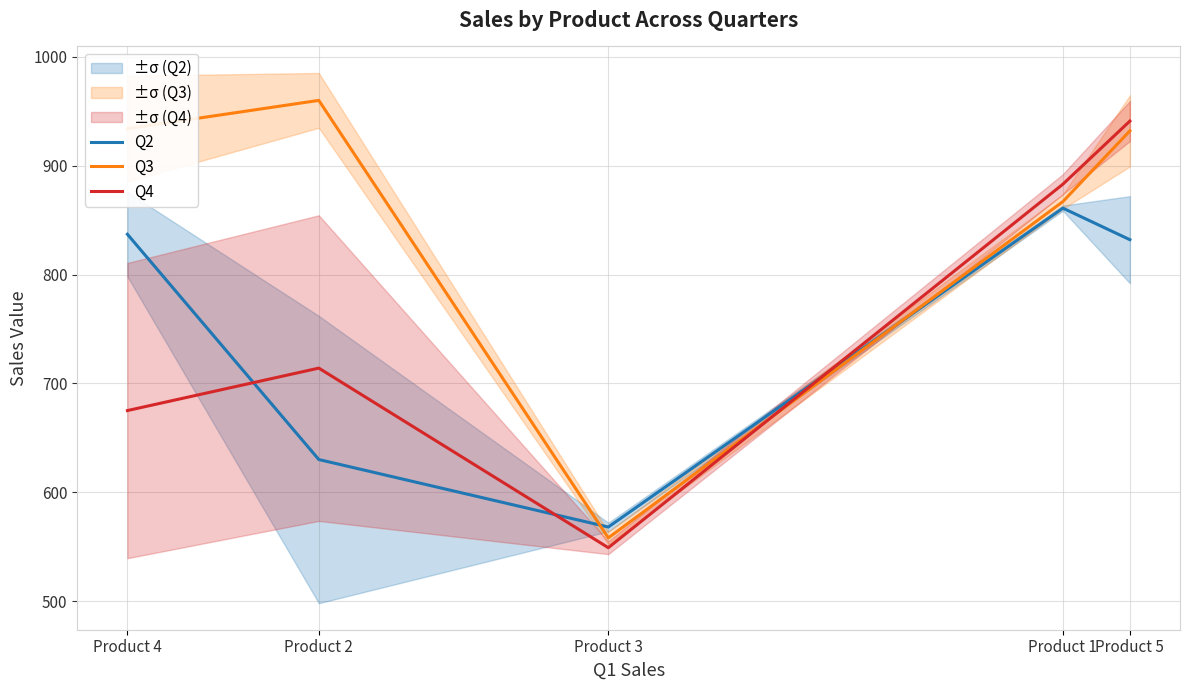

Read the Q4 value at Product 4.

675